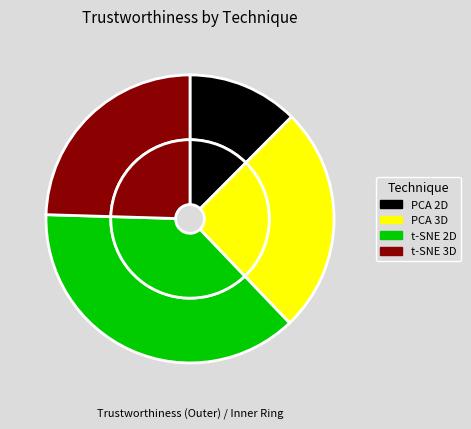

Rank the categories by value from highest to lowest.

t-SNE 2D, PCA 3D, t-SNE 3D, PCA 2D